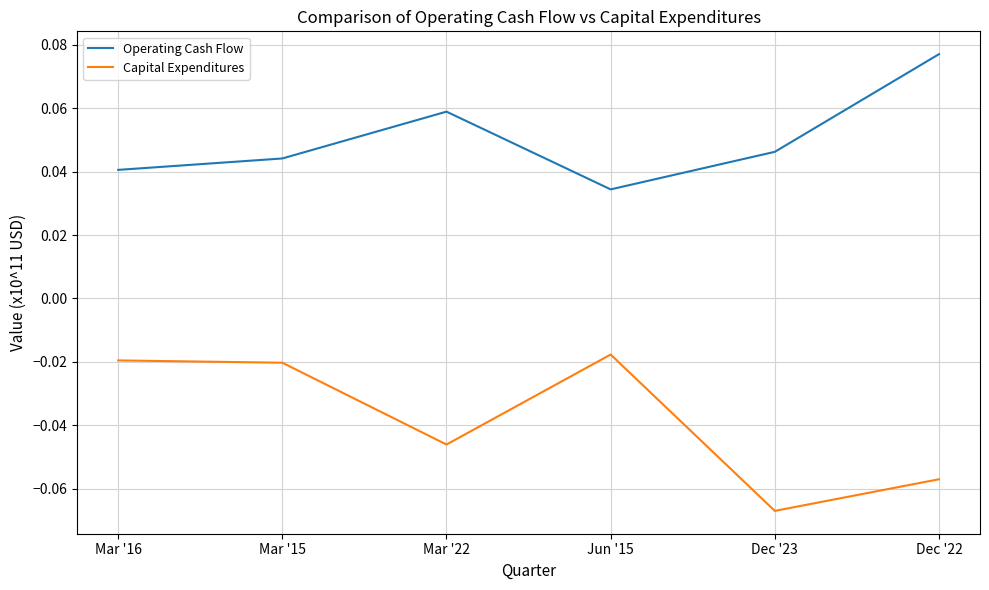

Which category has the highest value across all series?

Dec '22